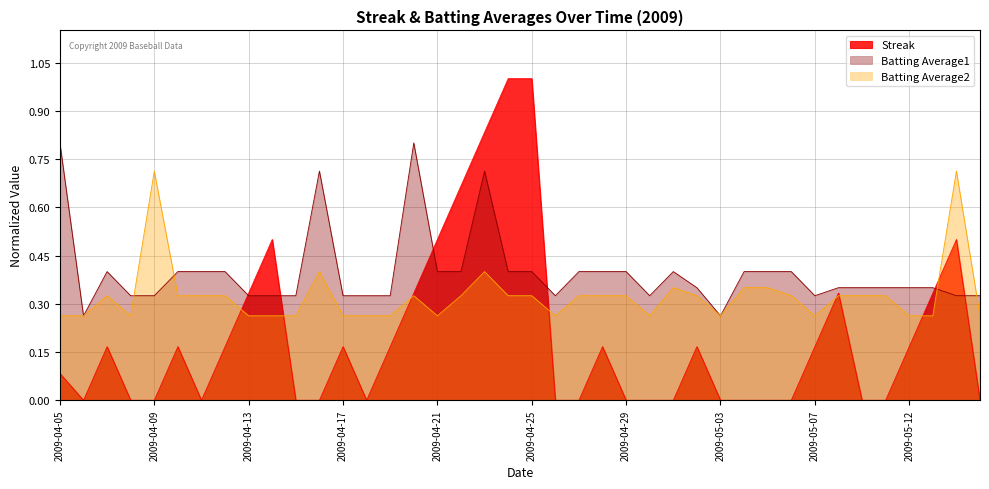

What is the difference between the highest and lowest values at 2009-04-08?

0.3